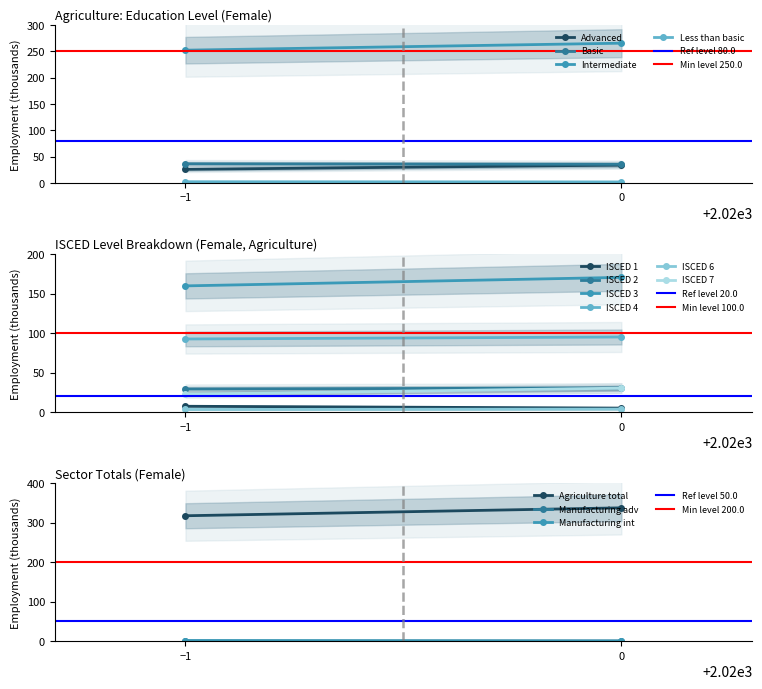

Which series has the largest total across all categories?

Agriculture (Female)